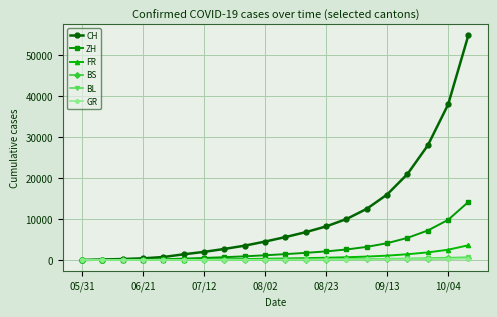

Which series has the largest total across all categories?

CH